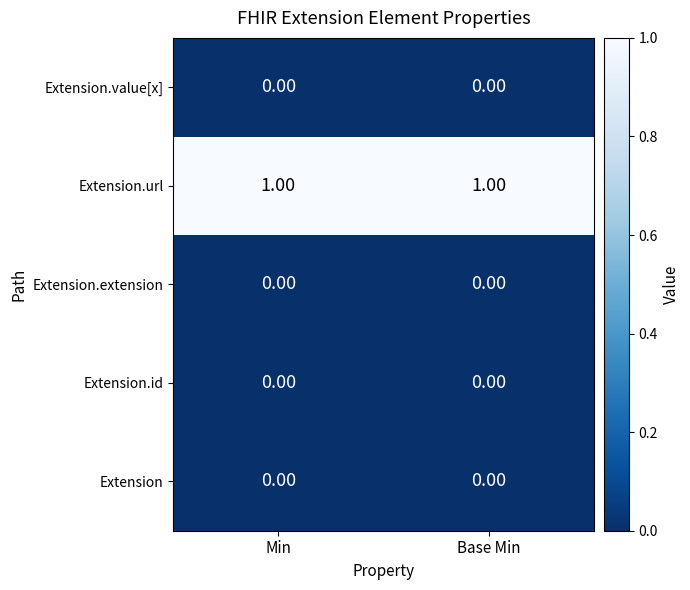

Which series has the largest total across all categories?

Extension.url